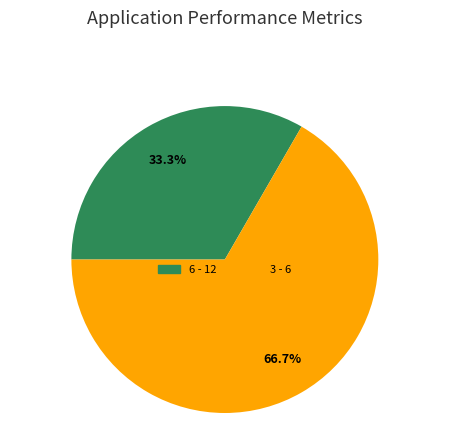

Is there any slice that represents more than half of the pie?

Yes